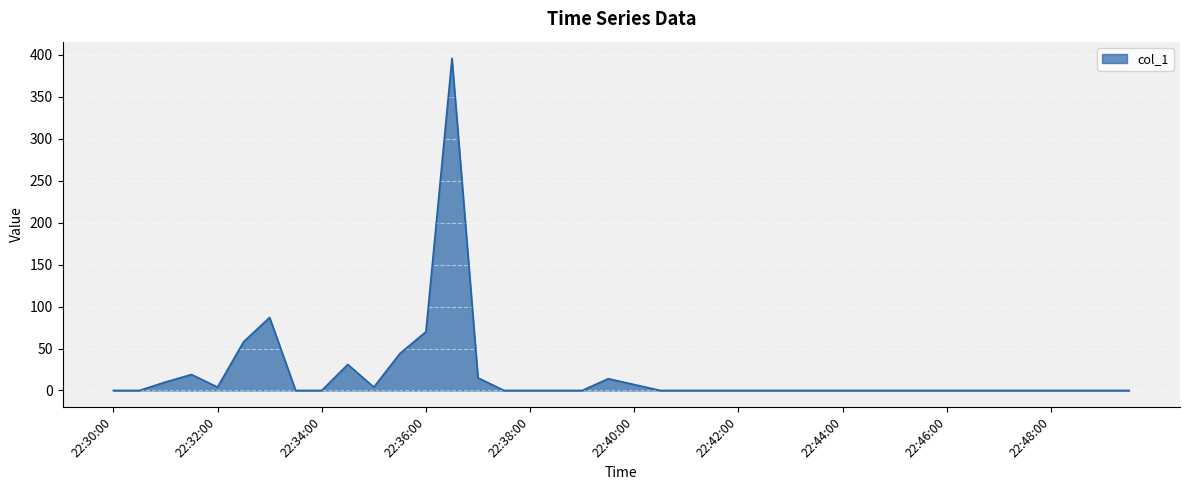

What is the greatest value displayed?

396